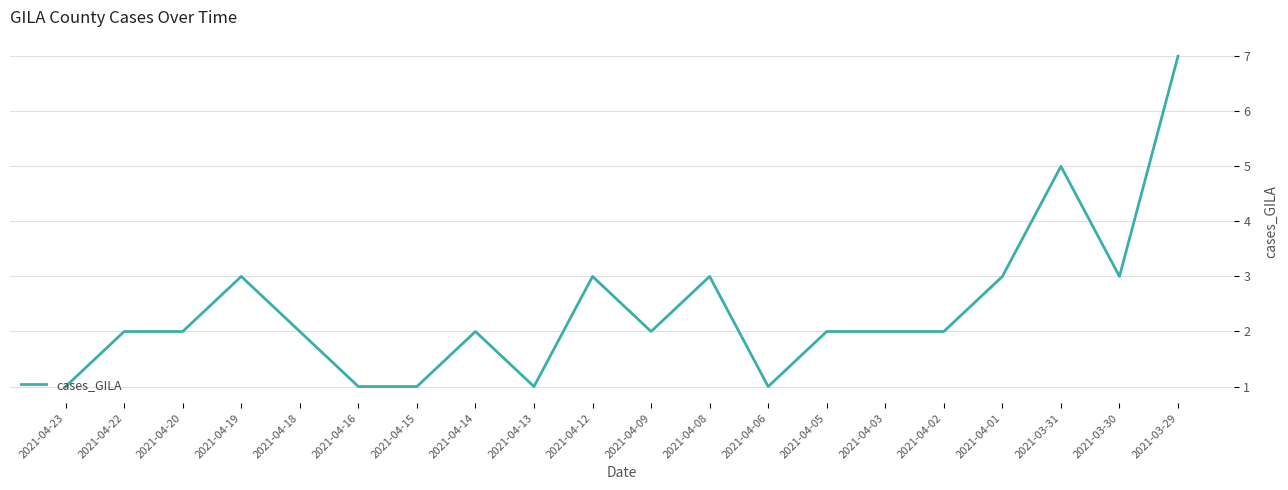

Which has a higher value, 2021-04-13 or 2021-04-19?

2021-04-19